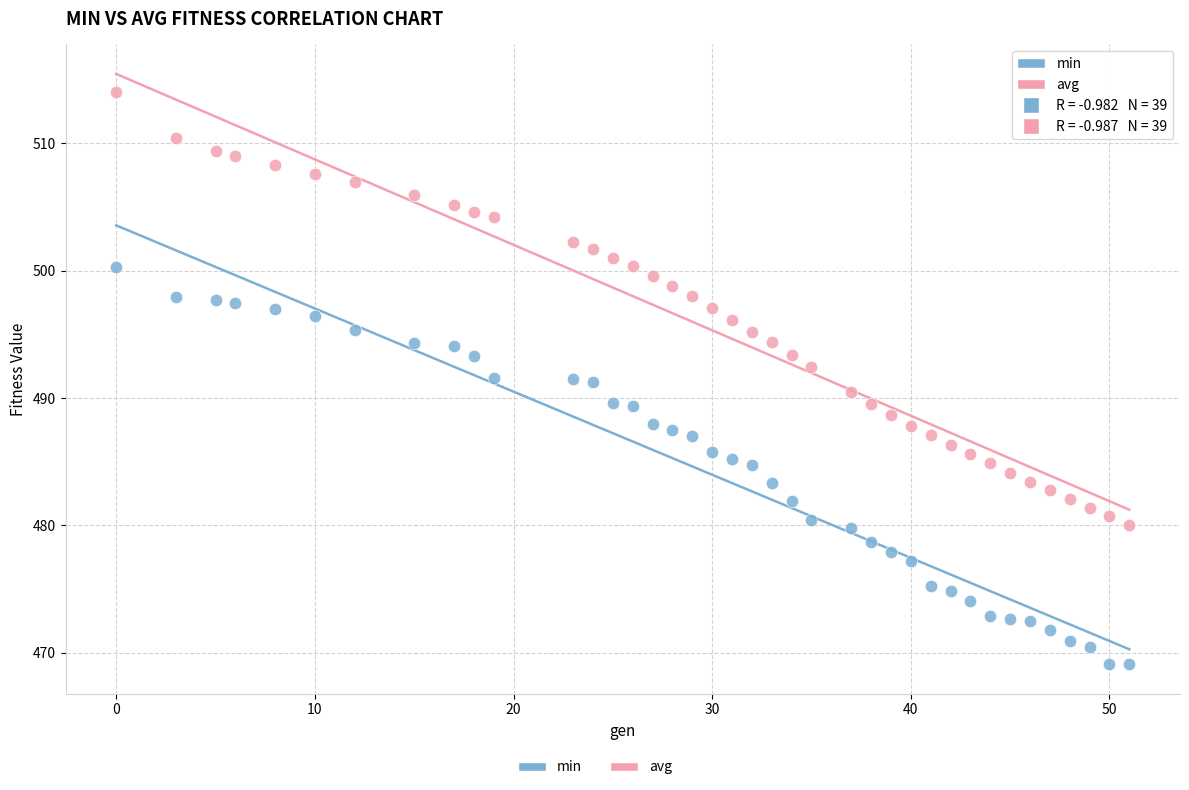

Which series contains the lowest Y value?

min